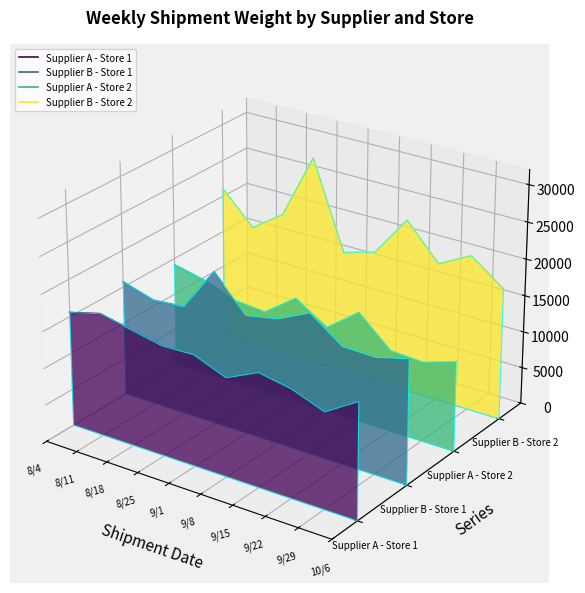

True or false: Supplier A - Store 1 and Supplier B - Store 2 cross at least once.

False